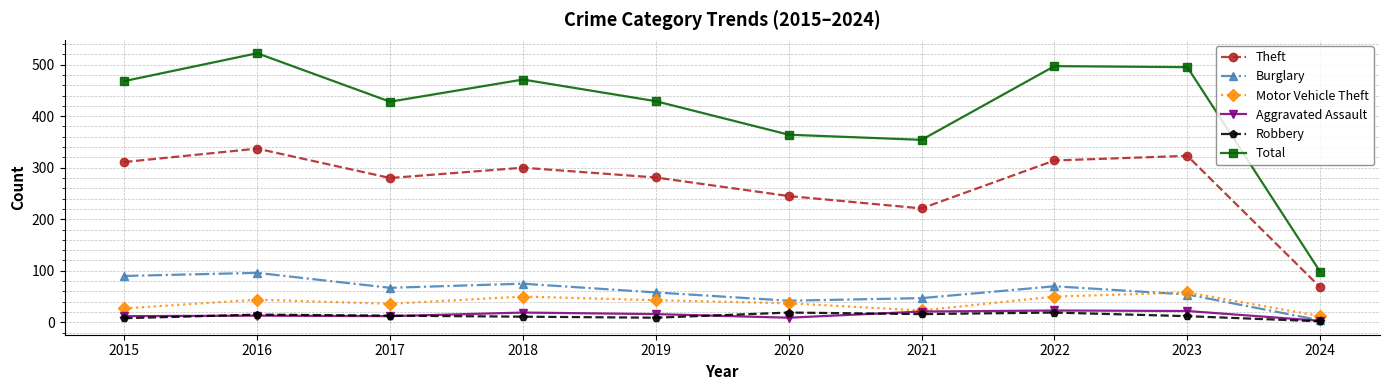

What is the spread (max minus min) of values at 2016?

509